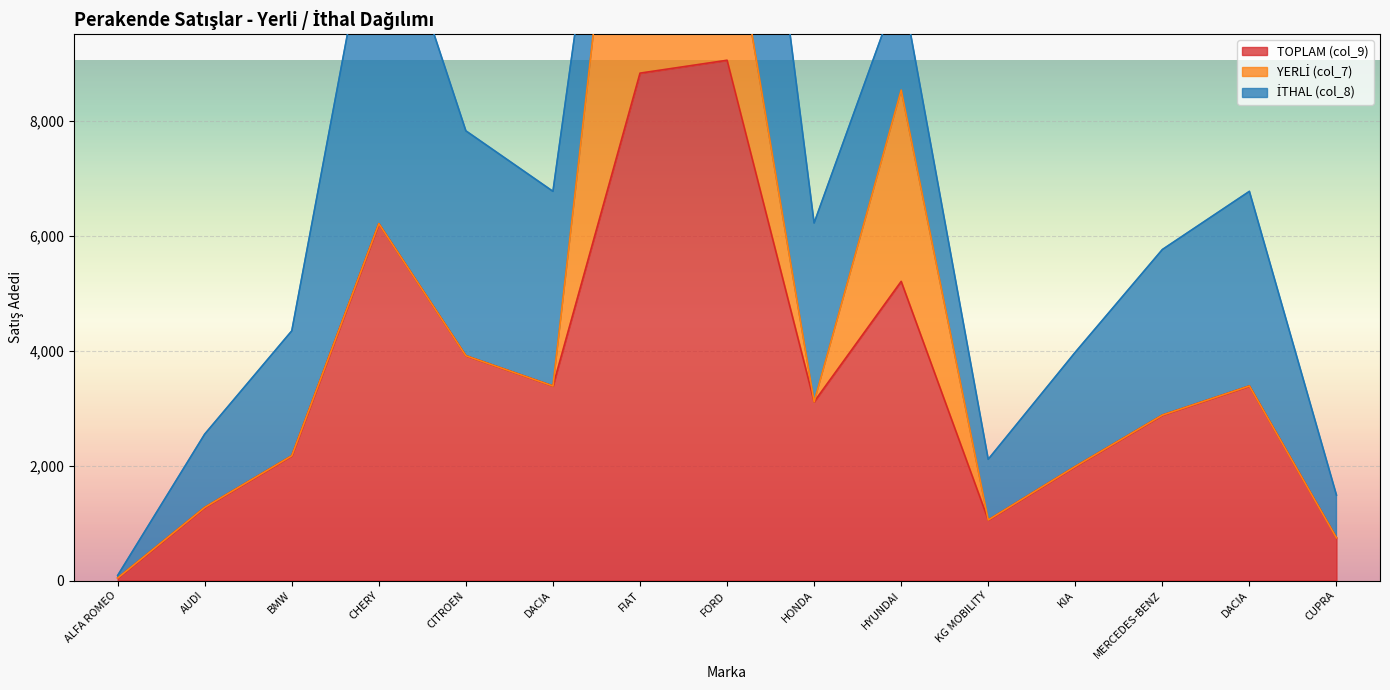

At which category does the chart reach its peak across all series?

FORD